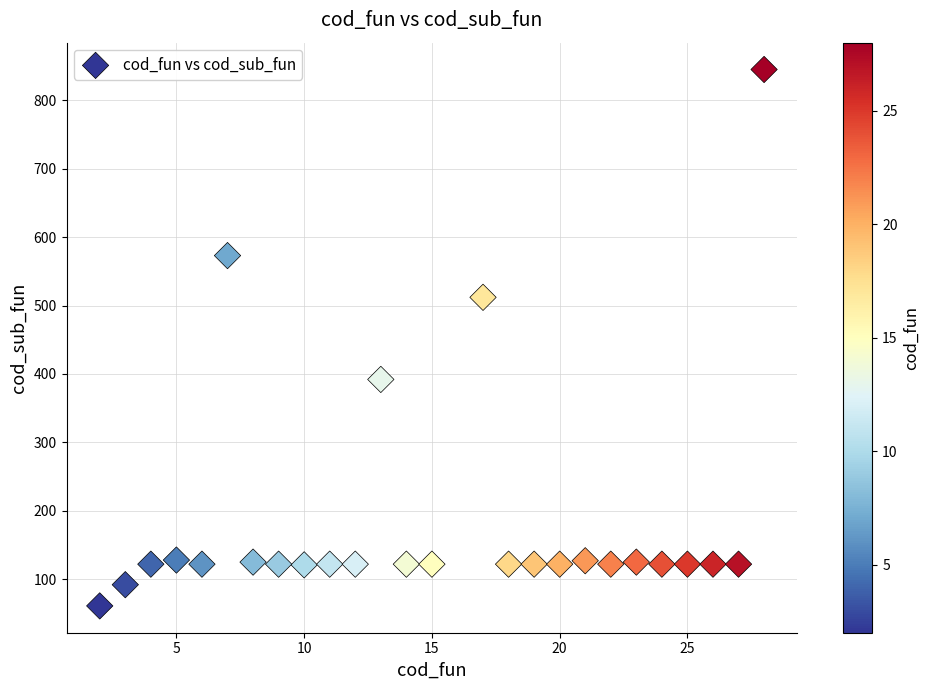

What is the range of Y values (max minus min)?

784